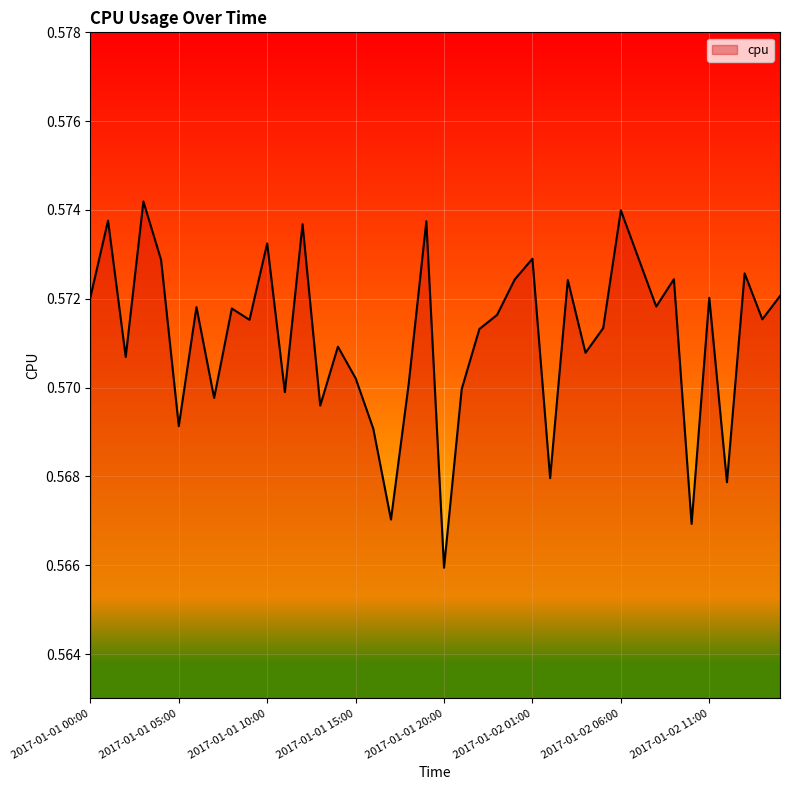

How many points are higher than both their immediate neighbors (excluding endpoints)?

14